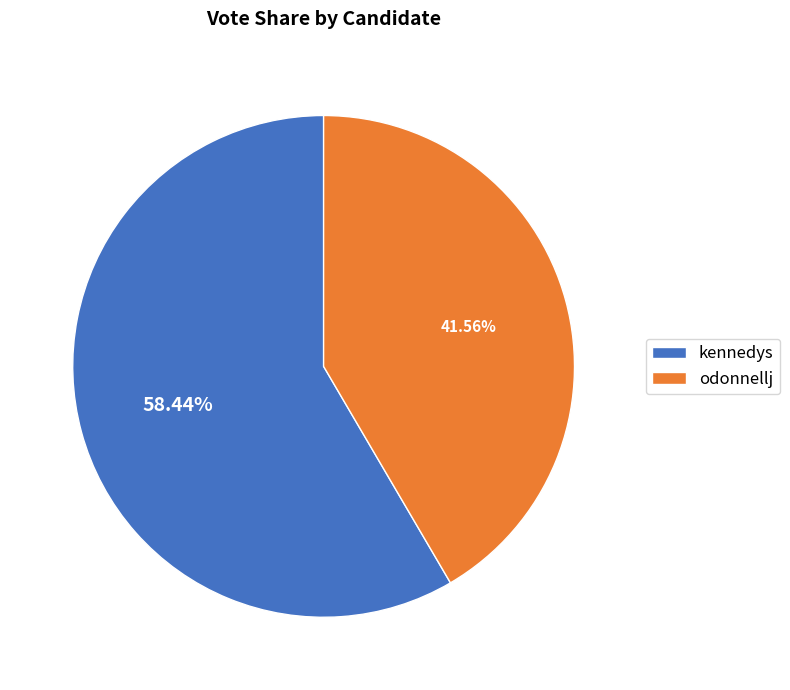

Is the sum of kennedys and odonnellj greater than half?

Yes